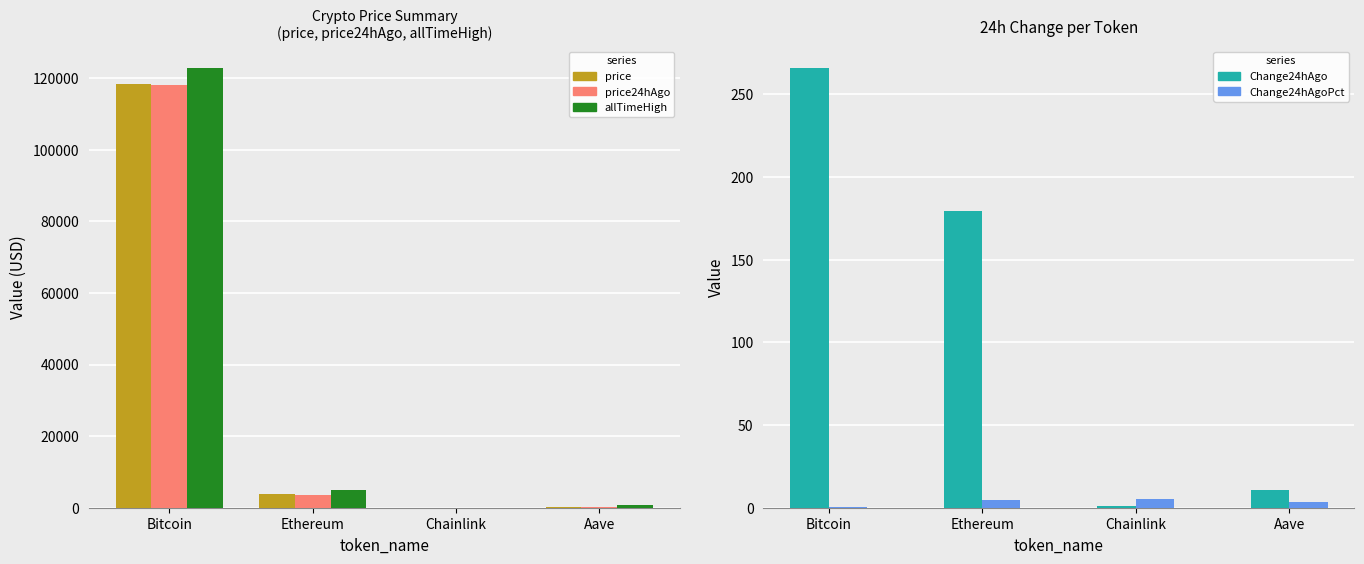

What is the minimum value for Change24hAgoPct?

0.2